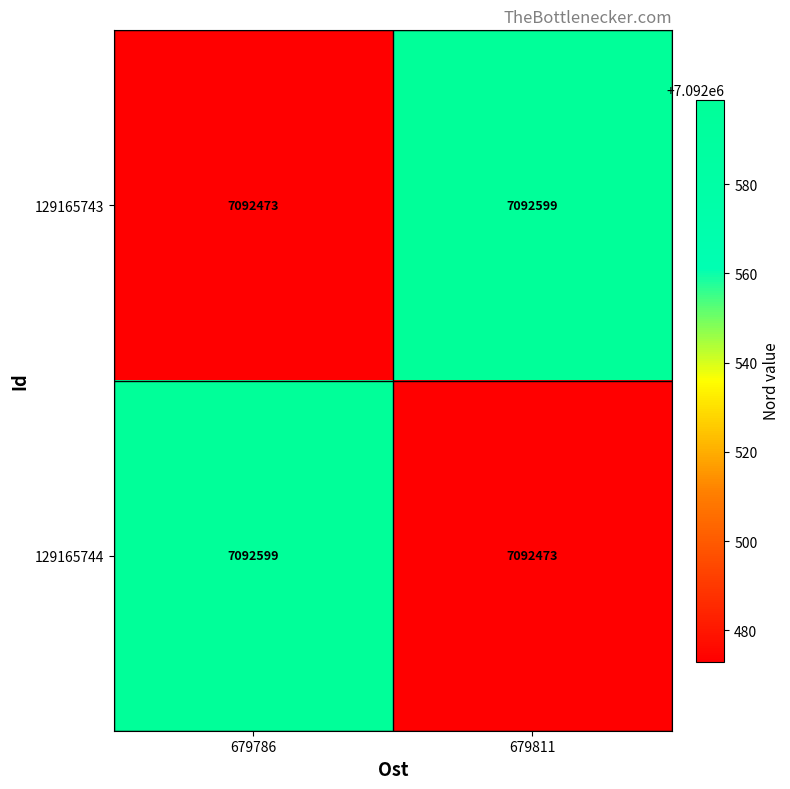

Read the 129165743 value at 679811.

7092599